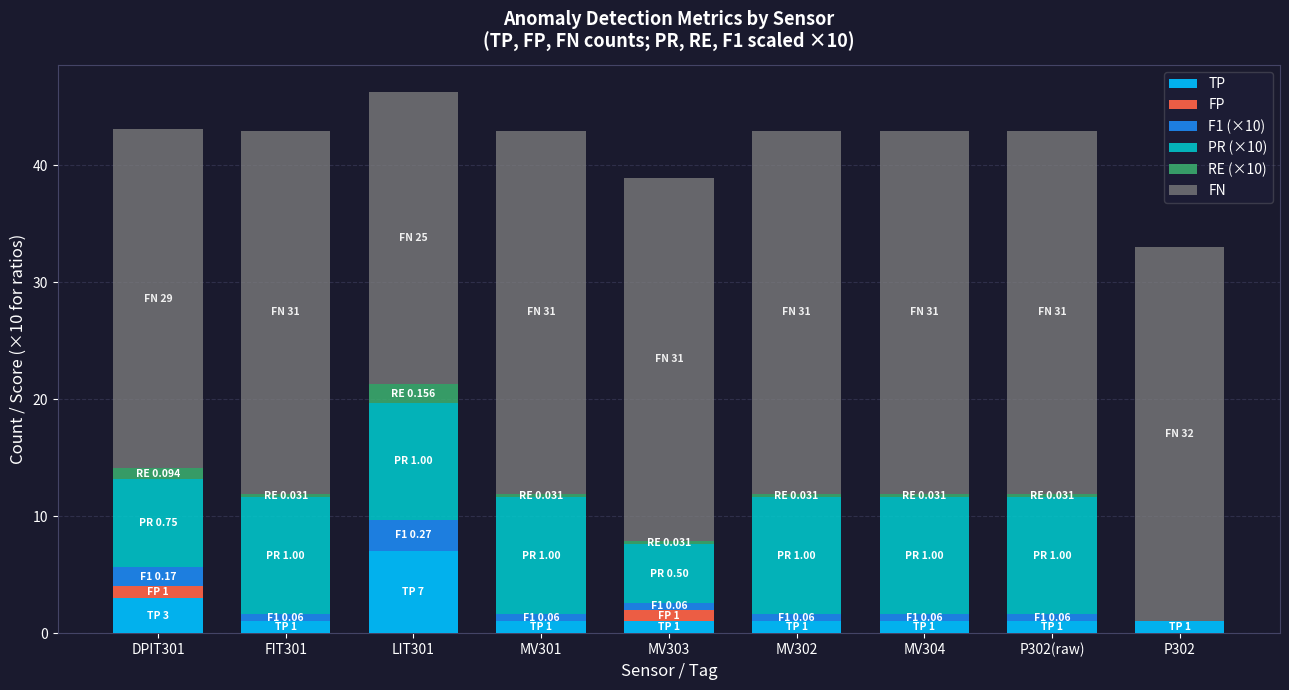

True or false: TP has a value of 4.1 at LIT301.

False